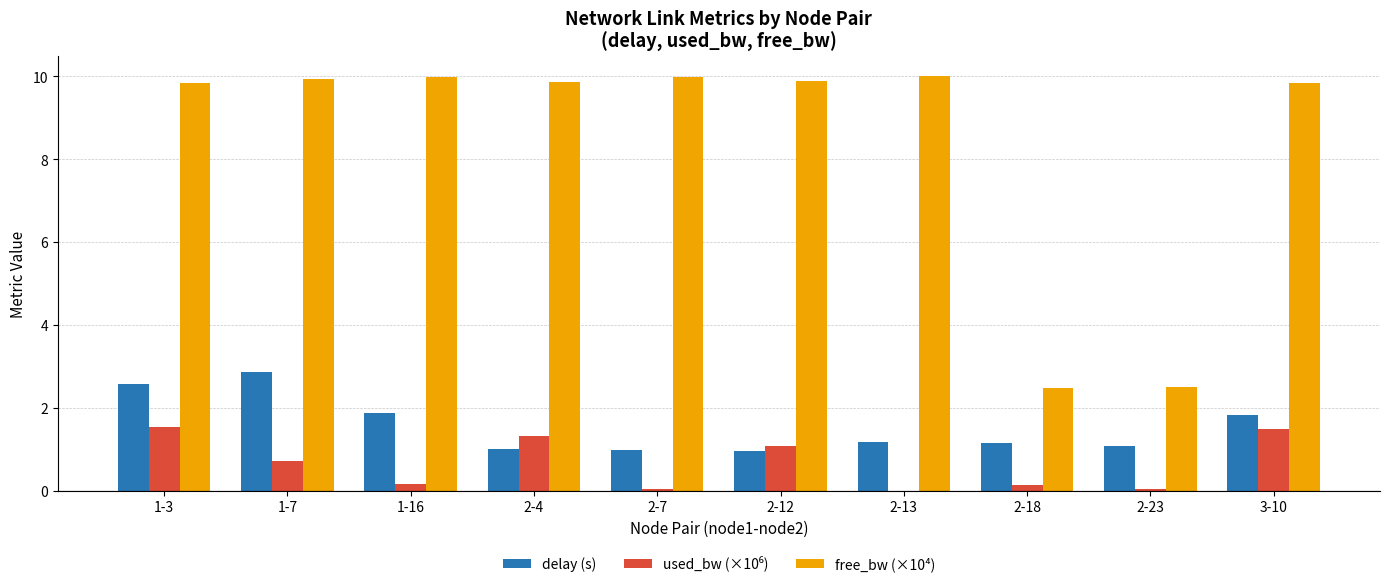

Are the bars grouped side by side (vs. stacked)?

Yes